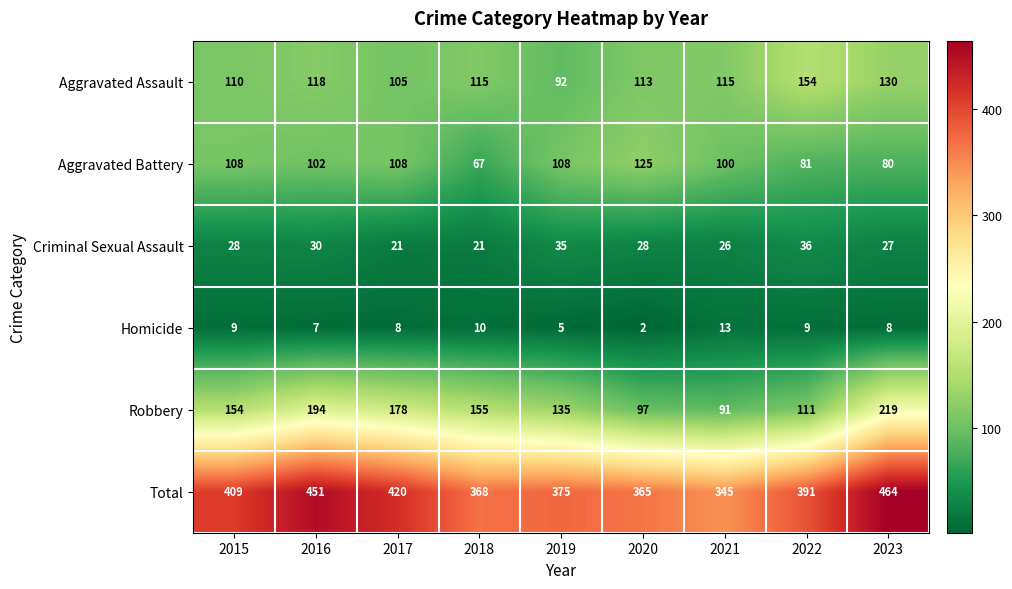

Rank the series by their maximum value, from lowest to highest.

Homicide, Criminal Sexual Assault, Aggravated Battery, Aggravated Assault, Robbery, Total